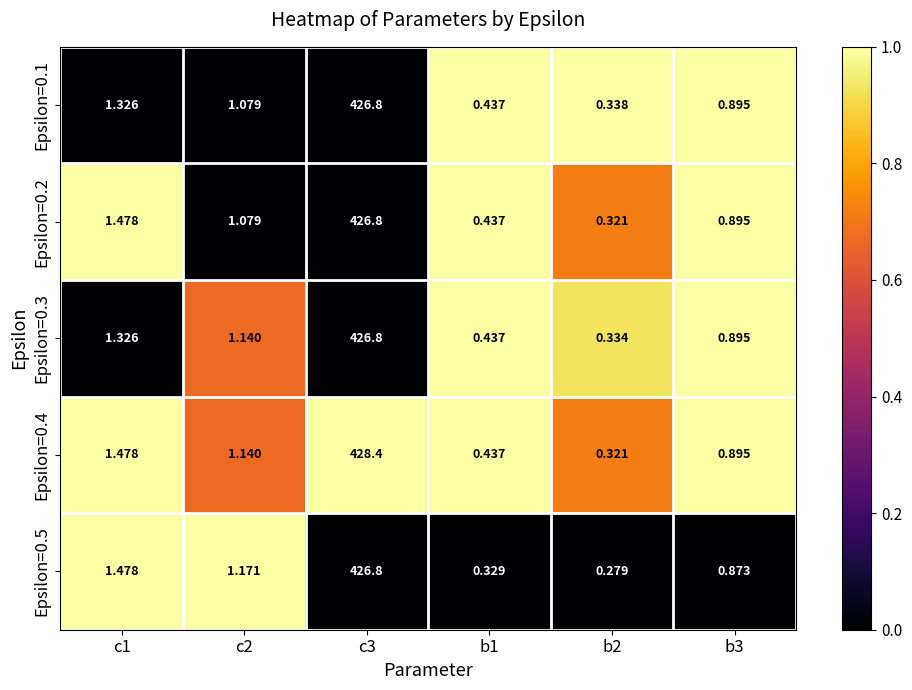

Is the value of Epsilon=0.5 at c2 greater than the value of Epsilon=0.3 at b2?

Yes